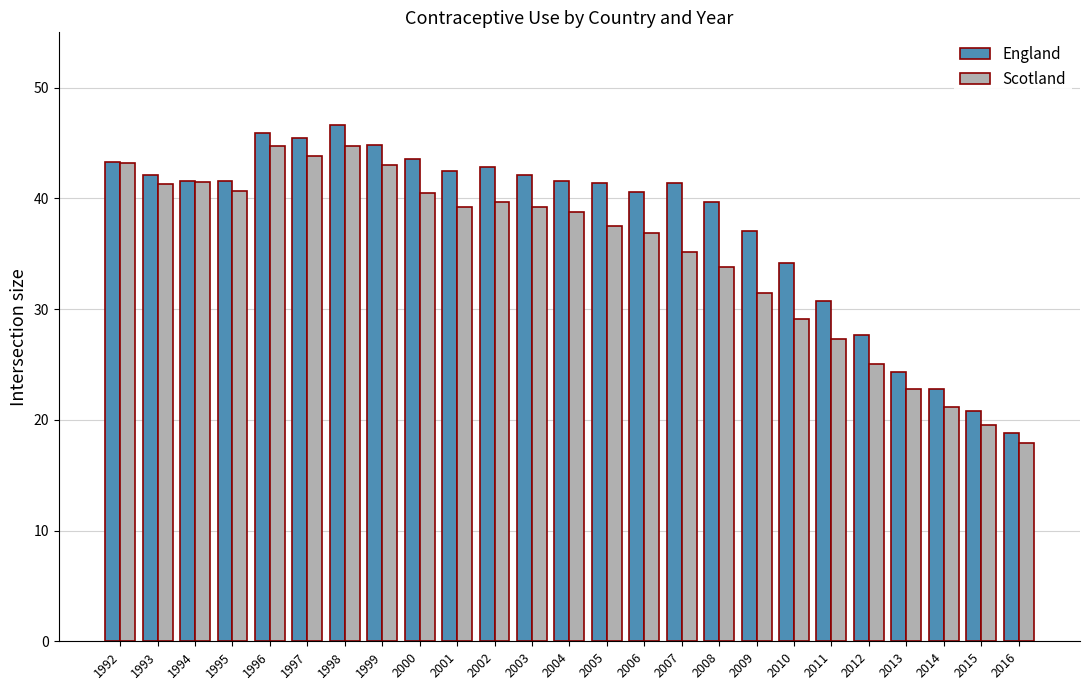

At 2012, list the series in order from smallest to largest.

Scotland, England